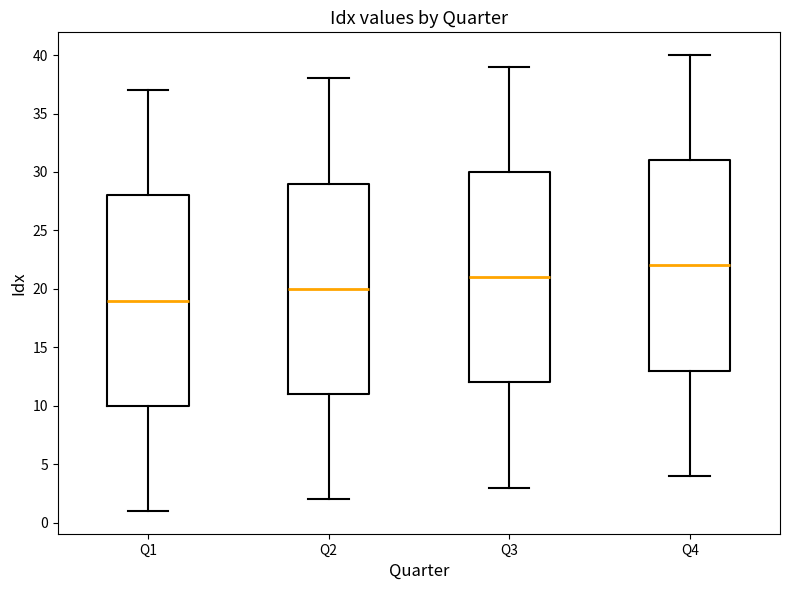

Reading left to right, transcribe this box plot: for each box, give where its median line is, the range the box spans, and where its two whiskers end, as read against the y-axis. The values are not printed on the chart, so give them approximately, as read against the axis.

Q1: median 19, box 10 to 28, whiskers 1 to 37
Q2: median 20, box 11 to 29, whiskers 2 to 38
Q3: median 21, box 12 to 30, whiskers 3 to 39
Q4: median 22, box 13 to 31, whiskers 4 to 40